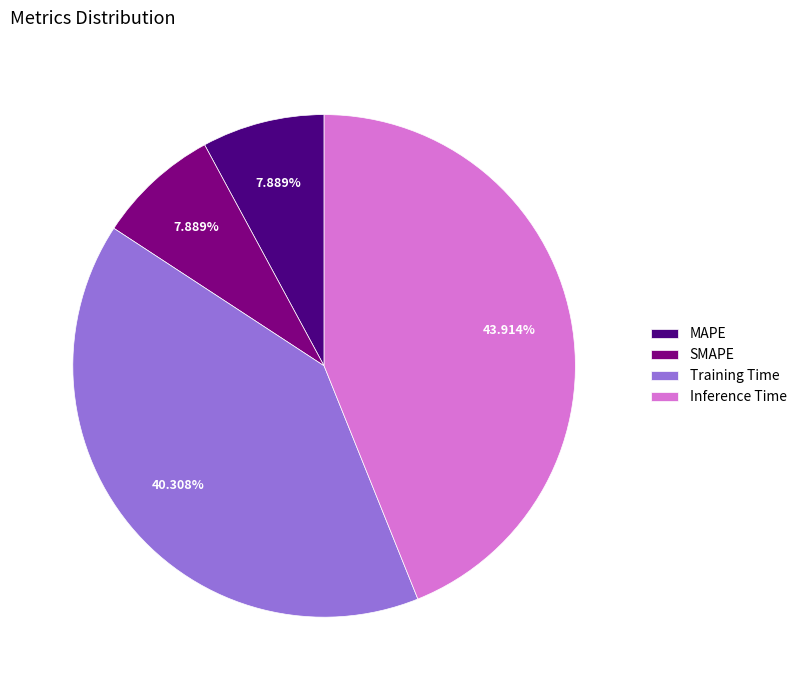

Does any single category account for the majority?

No